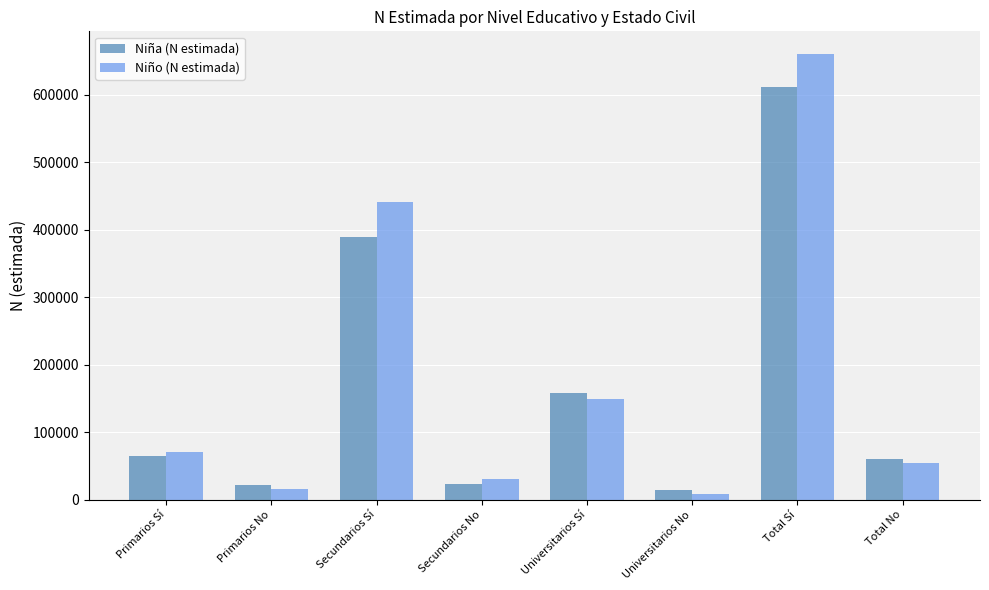

Where is Niño (N estimada) nearest to the value 335003?

Secundarios Sí